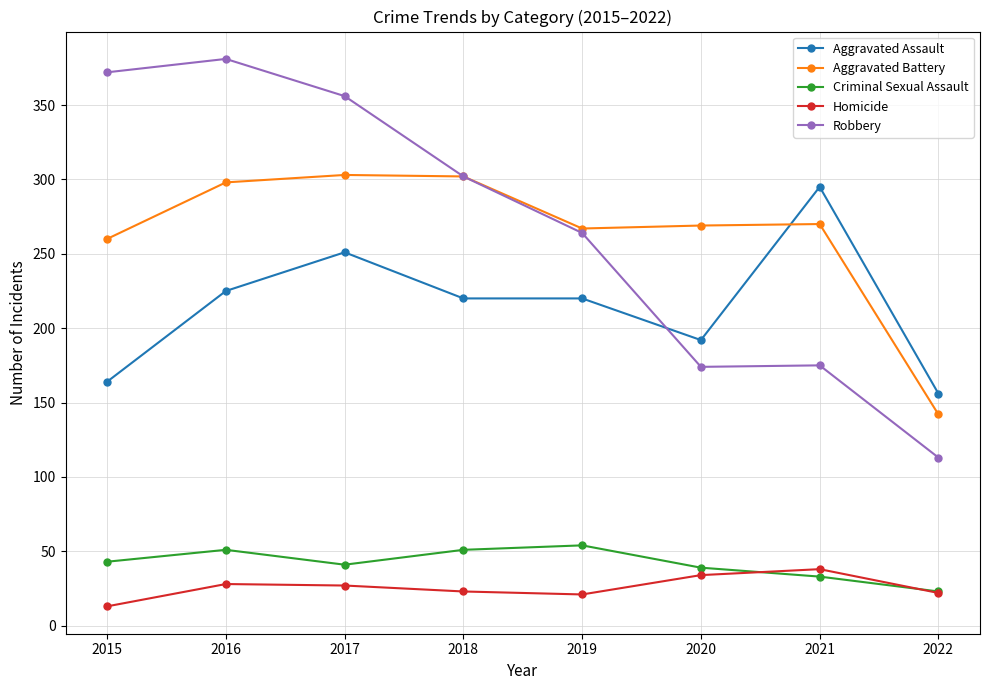

True or false: Homicide has more than 1 interior local peaks.

True